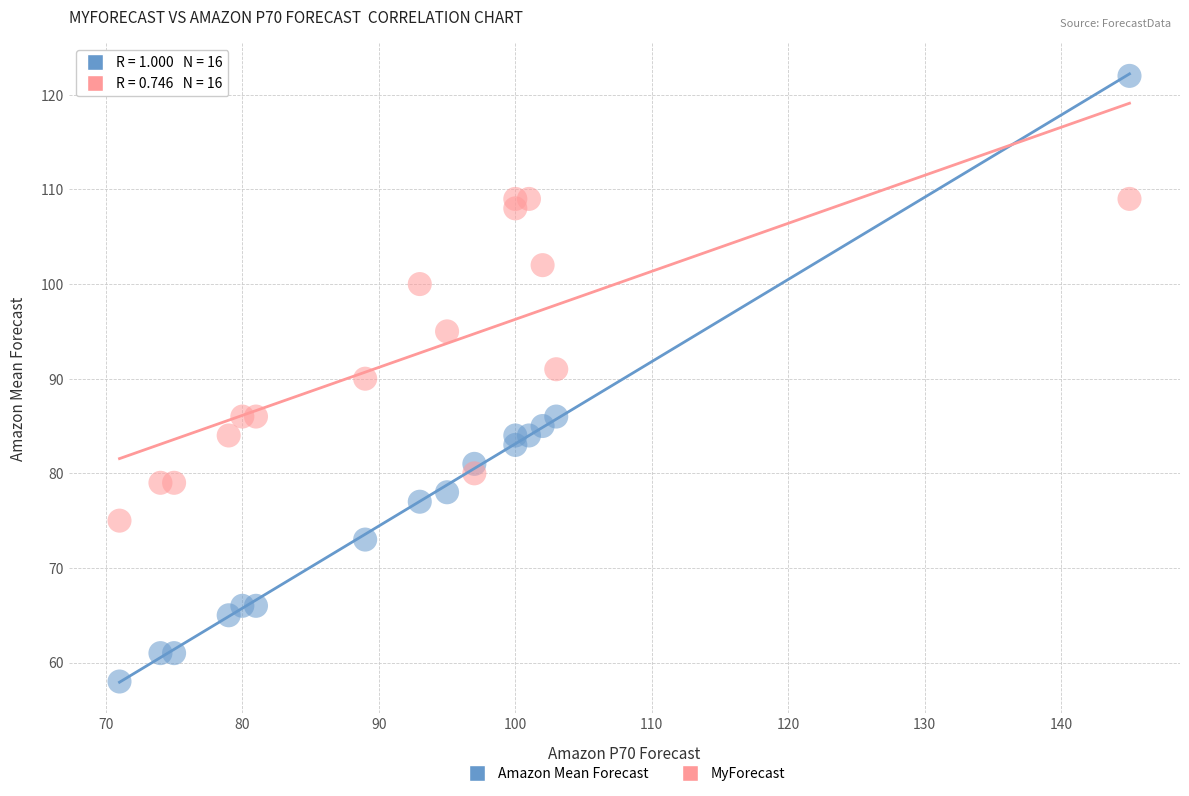

Which series reaches the minimum Y coordinate?

Amazon Mean Forecast